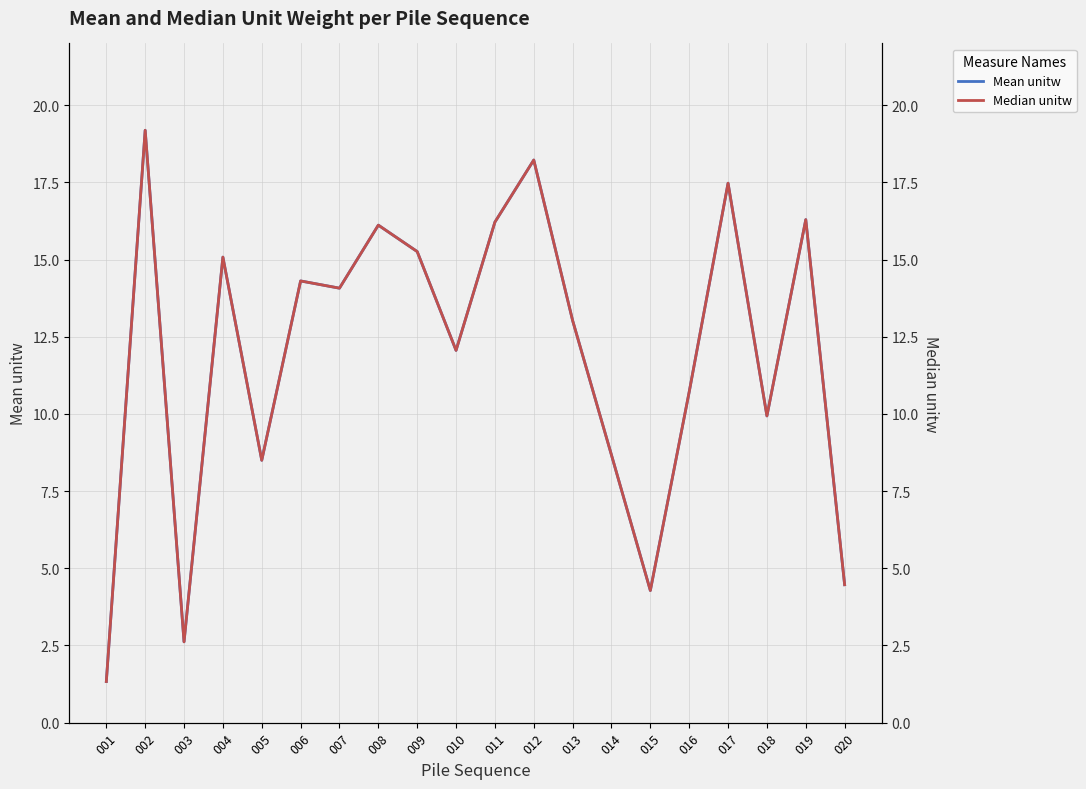

Reading left to right, list all the values displayed in this chart.

Mean unitw: 1.3	19.2	2.6	15.1	8.5	14.3	14.1	16.1	15.3	12.1	16.2	18.2	13.0	8.7	4.3	10.7	17.5	9.9	16.3	4.5
Median unitw: 1.3	19.2	2.6	15.1	8.5	14.3	14.1	16.1	15.3	12.1	16.2	18.2	13.0	8.7	4.3	10.7	17.5	9.9	16.3	4.5